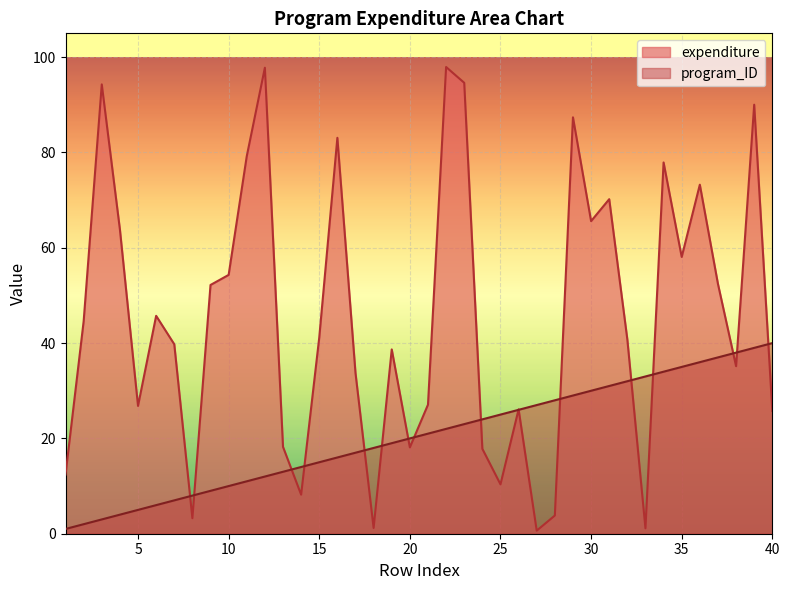

Which series ends up on top after the final intersection of program_ID and expenditure?

program_ID